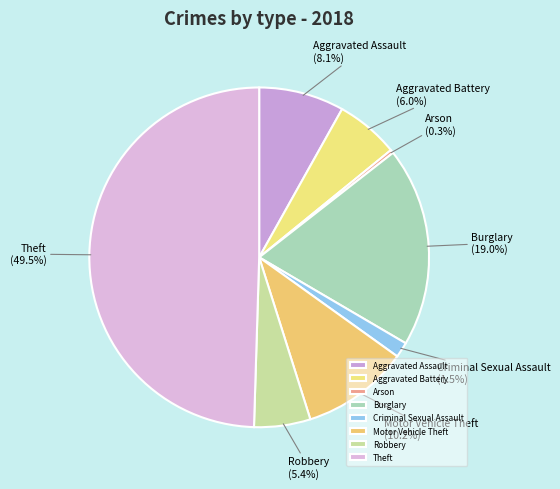

Approximately how many times larger is the value at Motor Vehicle Theft compared to Burglary?

0.5